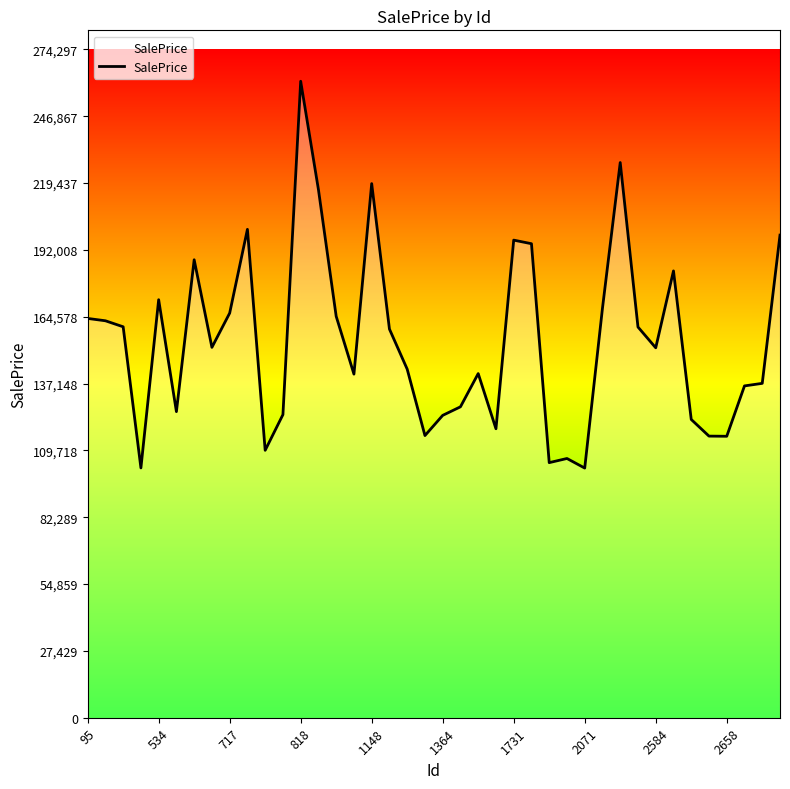

What is the minimum value shown in the chart?

102470.3